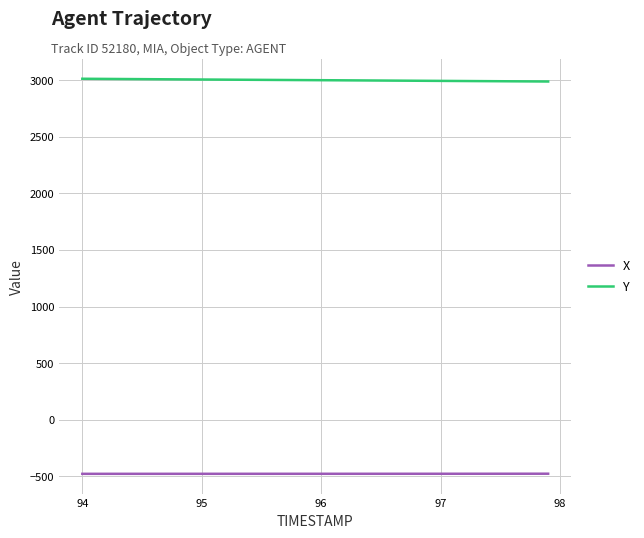

Rank the series by their maximum value, from lowest to highest.

X, Y